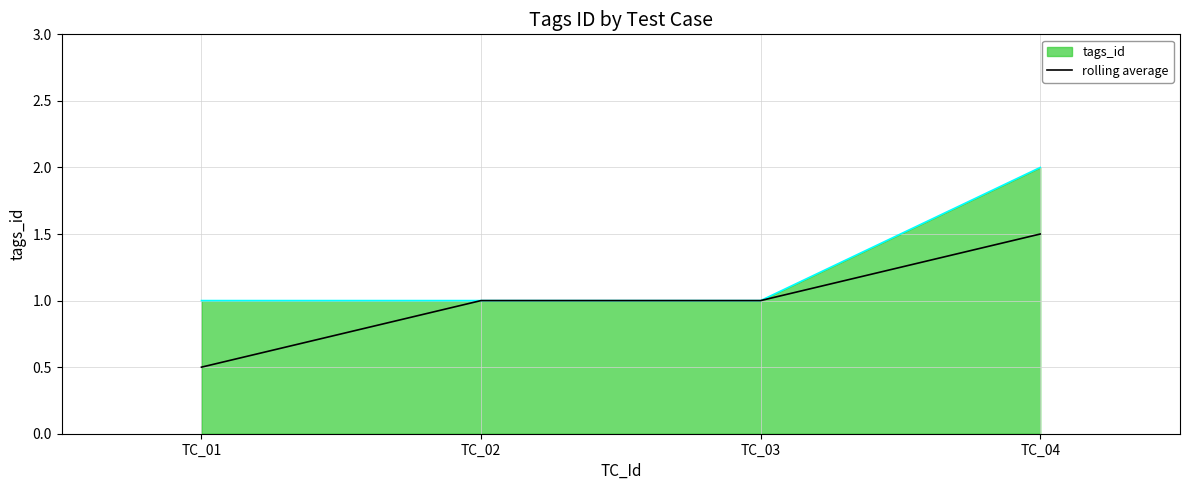

Read the tags_id value at TC_04.

2.0